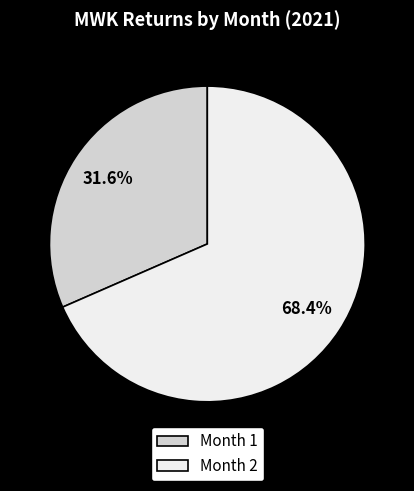

Is Month 1 the majority of the pie?

No